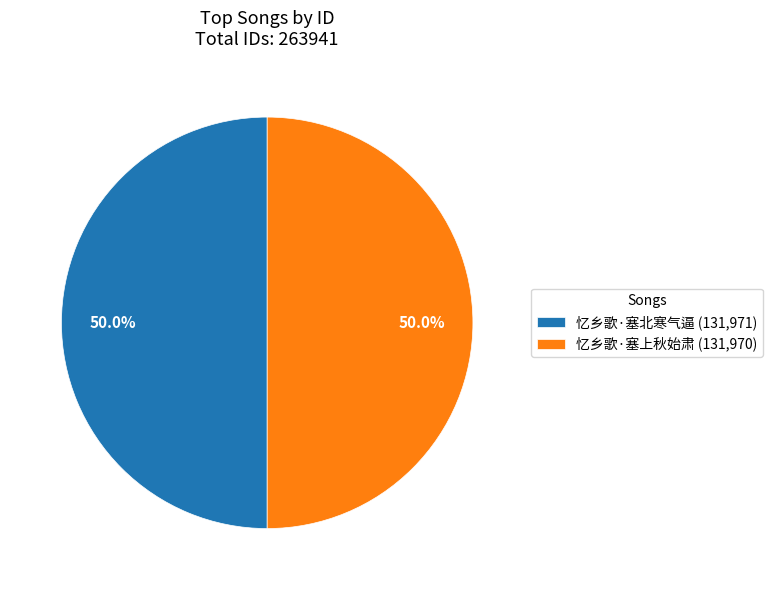

What percentage do 忆乡歌·塞北寒气逼 and 忆乡歌·塞上秋始肃 together represent?

100.0%